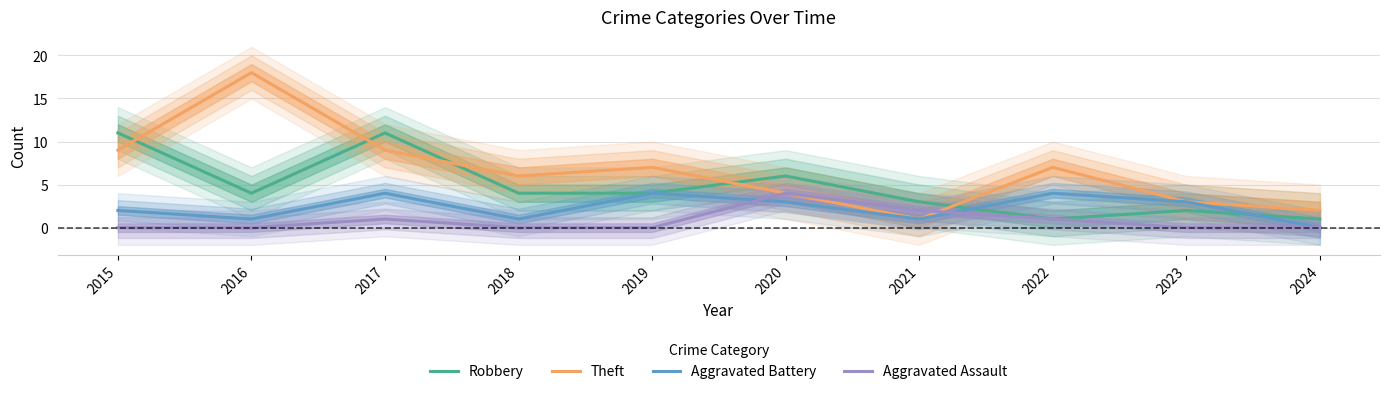

What is the difference between the highest and lowest values at 2016?

18